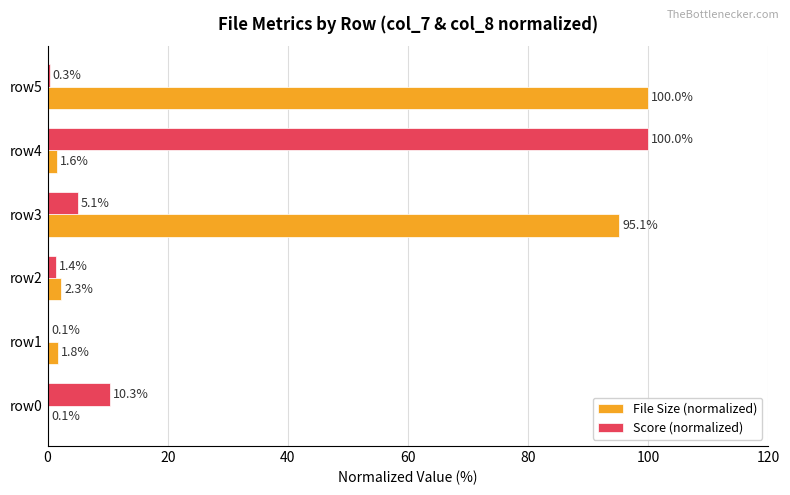

The value of File Size (normalized) at row4 is 1.6. True or false?

True